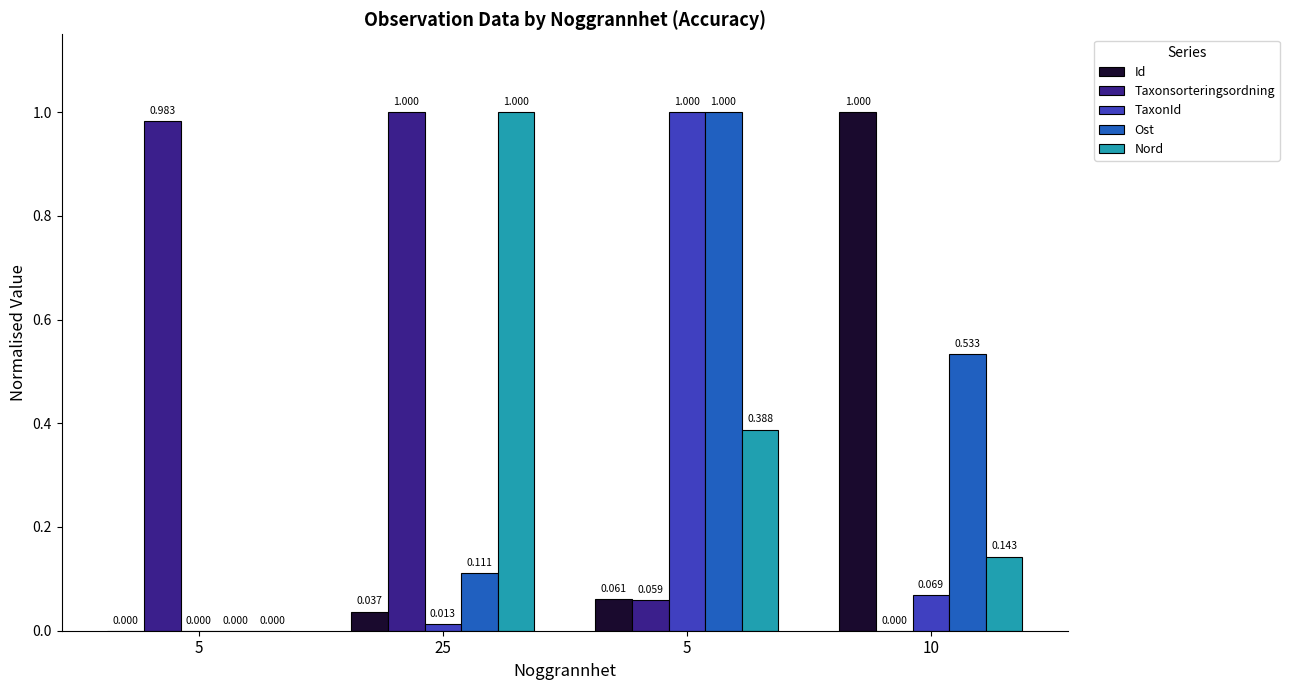

Which series changed the most between 25 and 10?

Taxonsorteringsordning